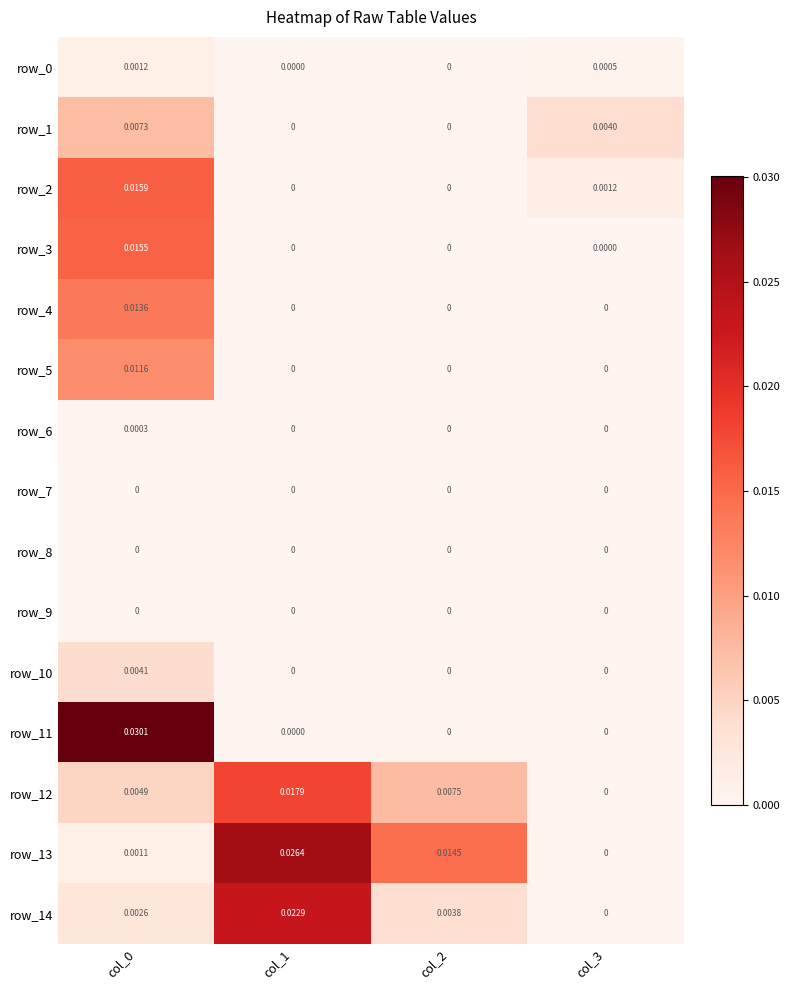

Is the value of row_12 at col_2 greater than the value of row_10 at col_0?

Yes